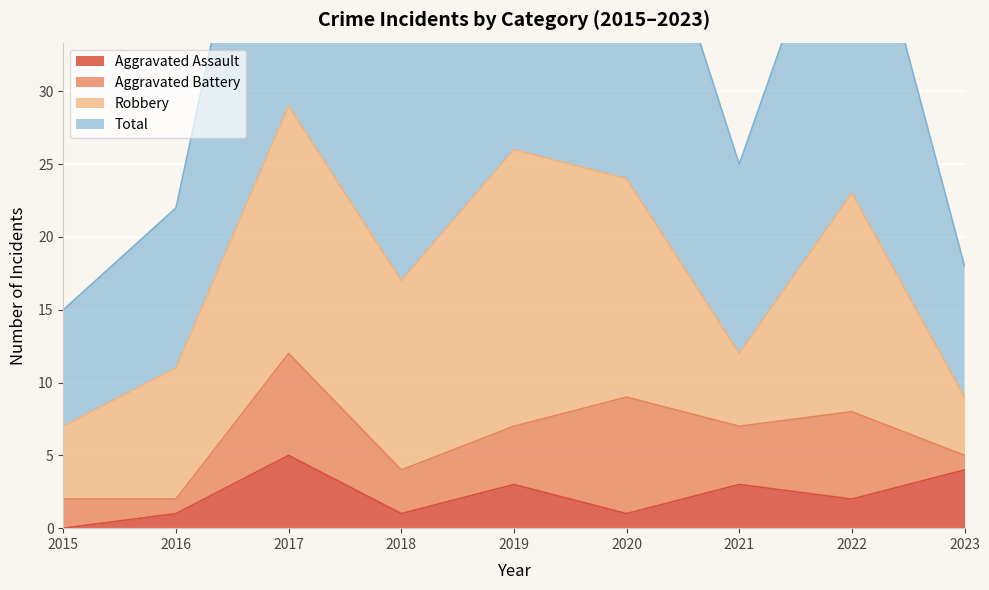

What is the highest value of the Aggravated Assault series?

5